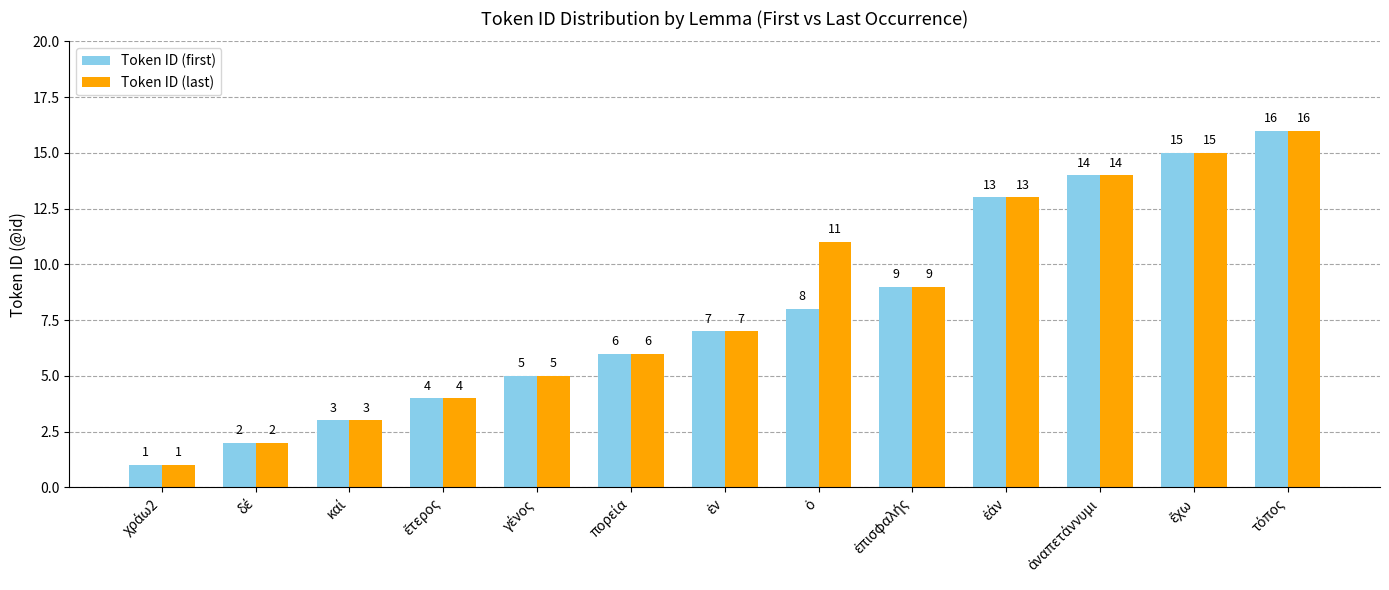

Count the number of data series in this chart.

2